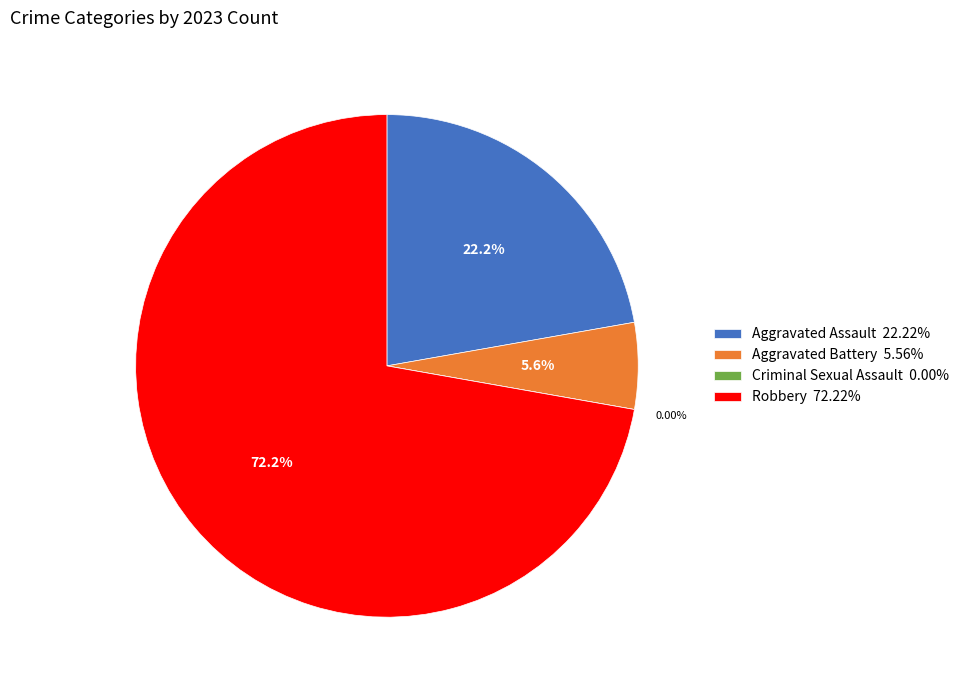

Rank the categories by value from lowest to highest.

Criminal Sexual Assault, Aggravated Battery, Aggravated Assault, Robbery